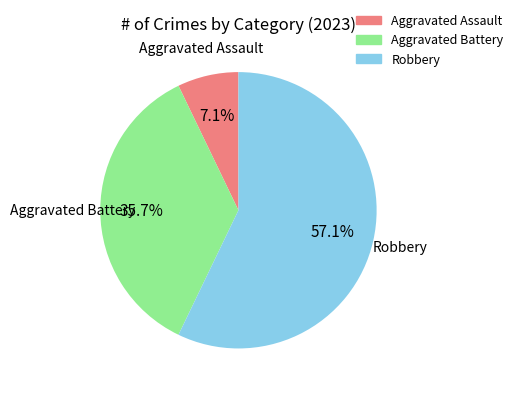

To the nearest percent, what percentage of the pie is Aggravated Assault?

7%